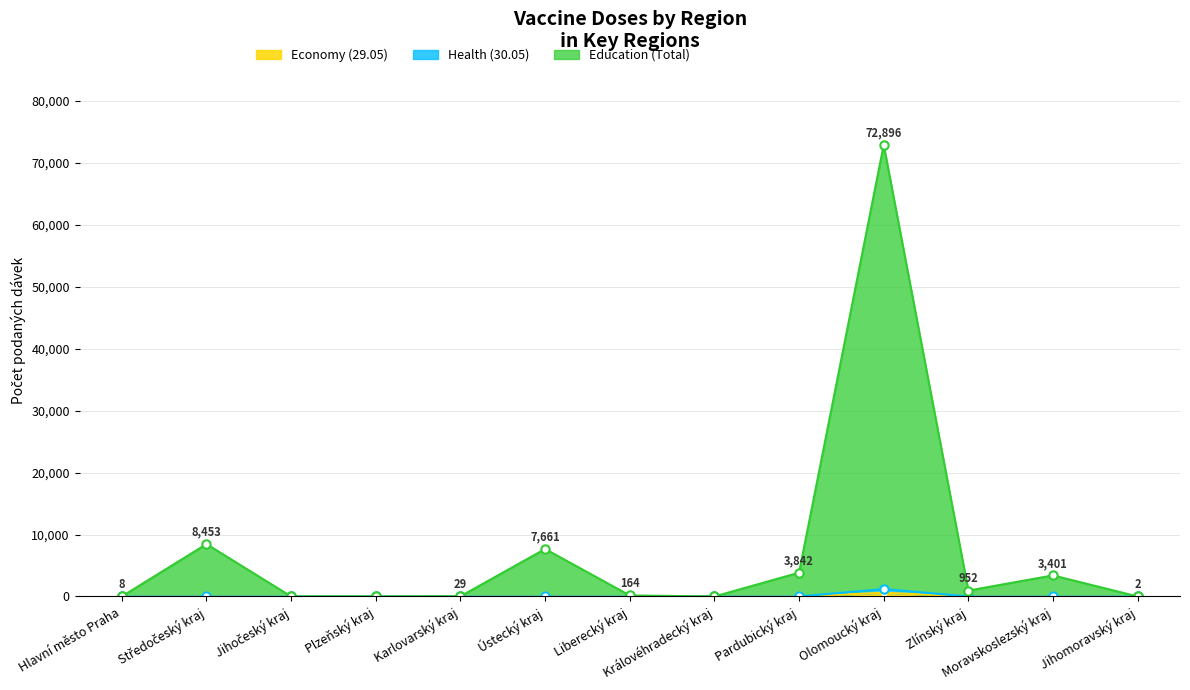

Which series has the widest spread of values?

Education (Total)